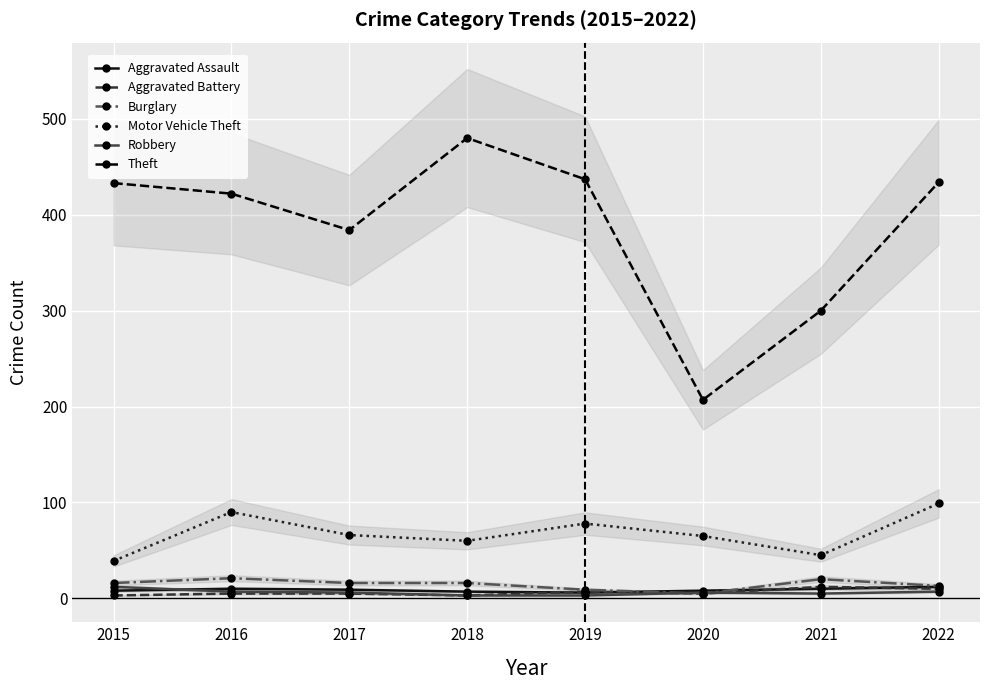

List the labels in order of Aggravated Battery value, smallest first.

2015, 2018, 2016, 2017, 2020, 2019, 2022, 2021